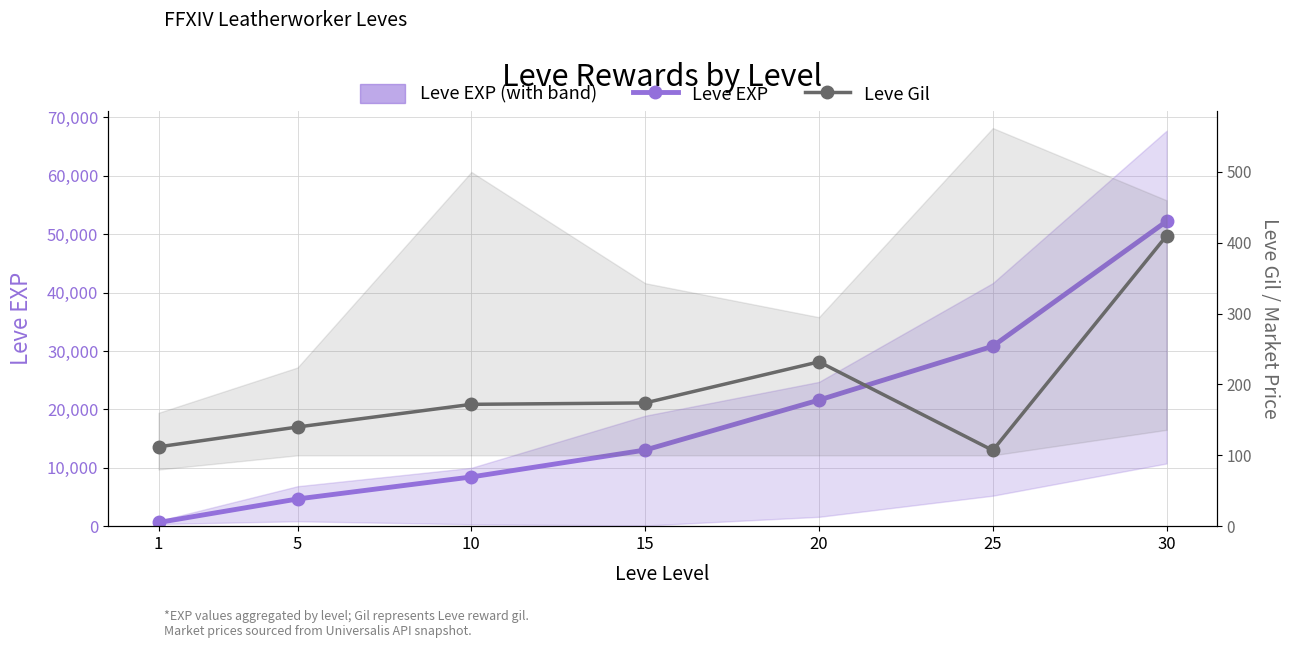

At which label does Leve Gil reach its peak?

30